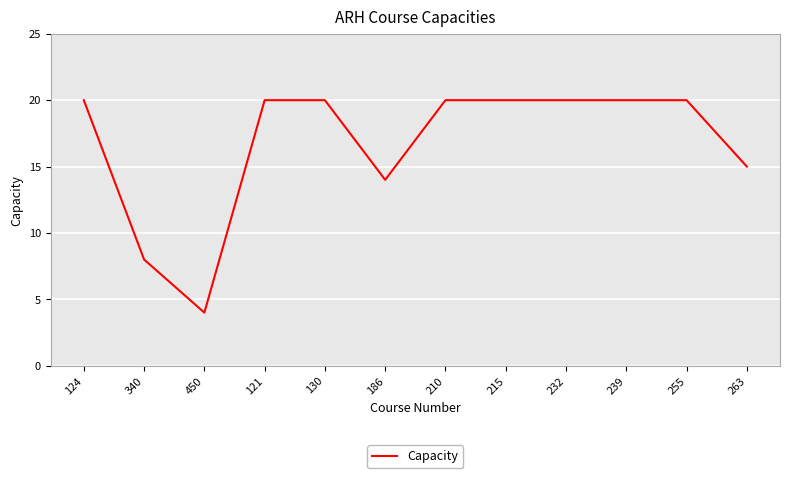

Count the number of data series in this chart.

1